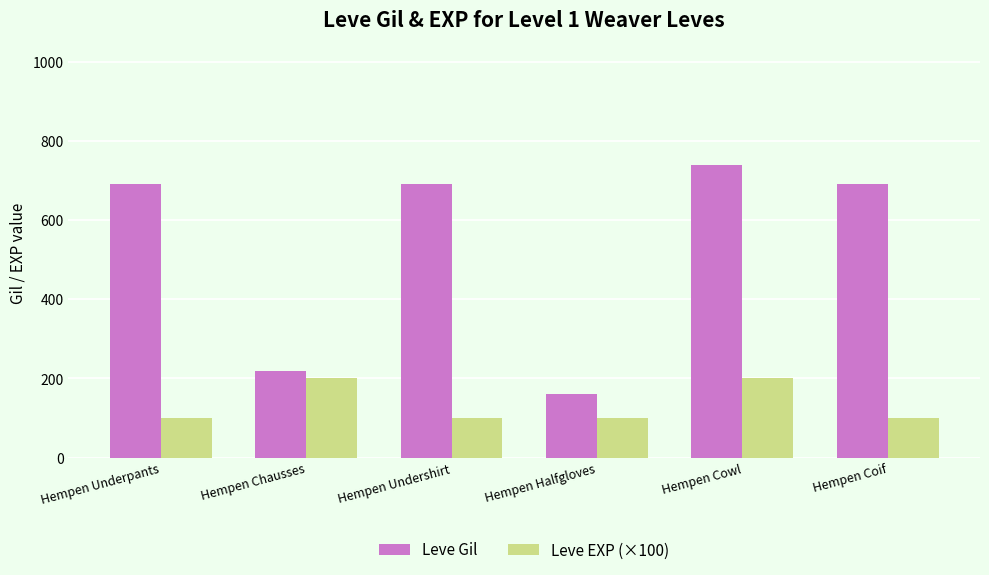

Are the bars horizontal?

No